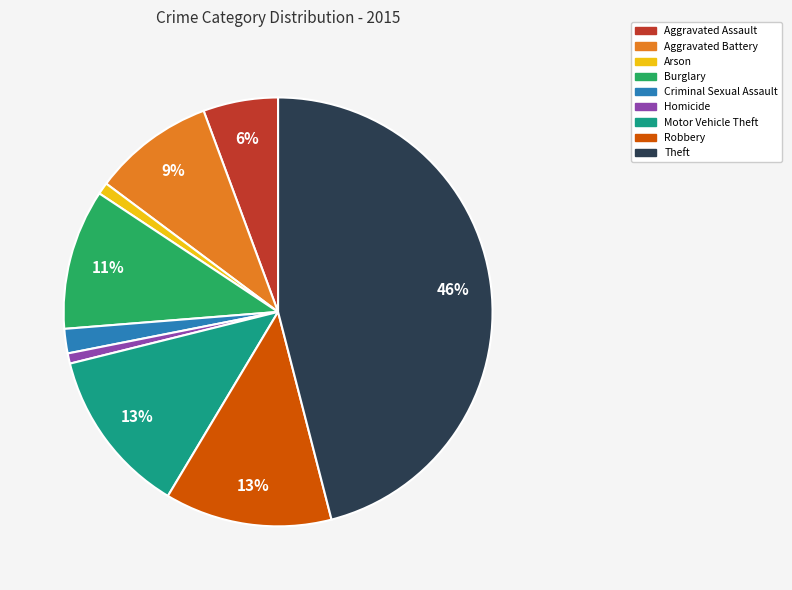

Which slice is the largest?

Theft